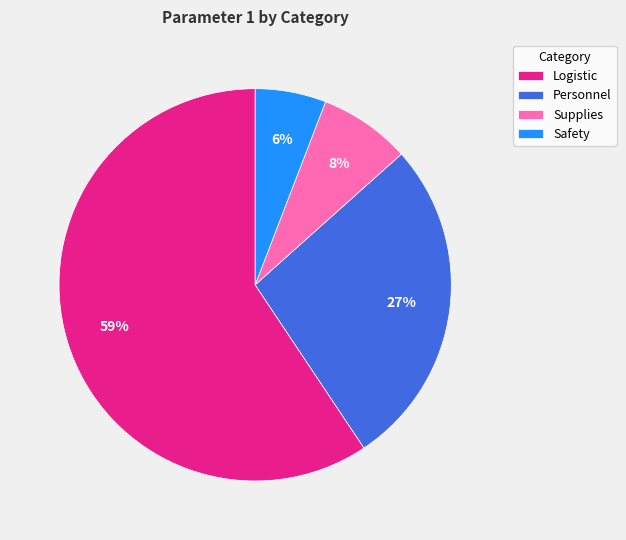

Combined, do Safety and Personnel account for over 50%?

No